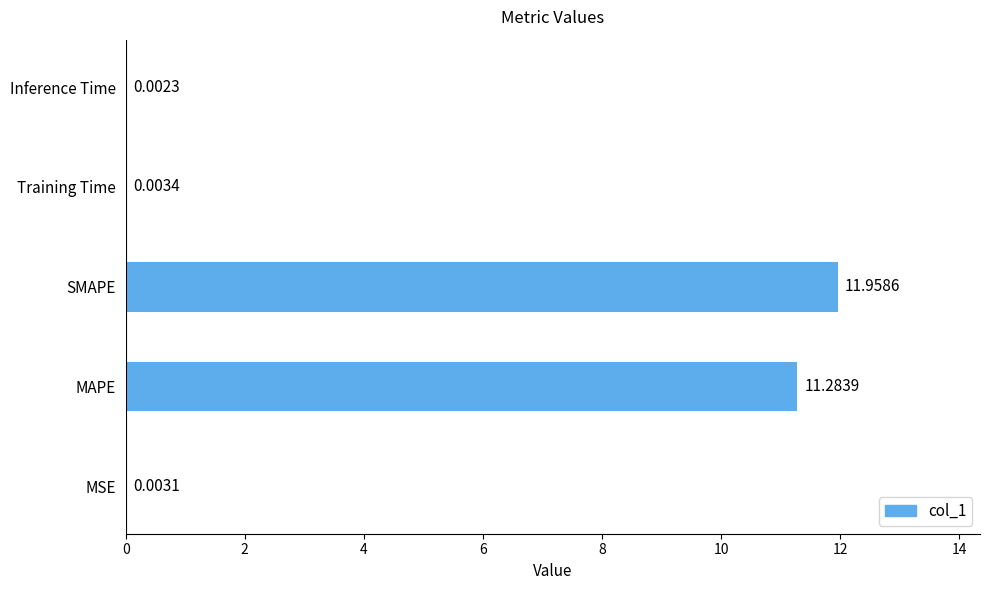

Which category has the highest value across all series?

SMAPE